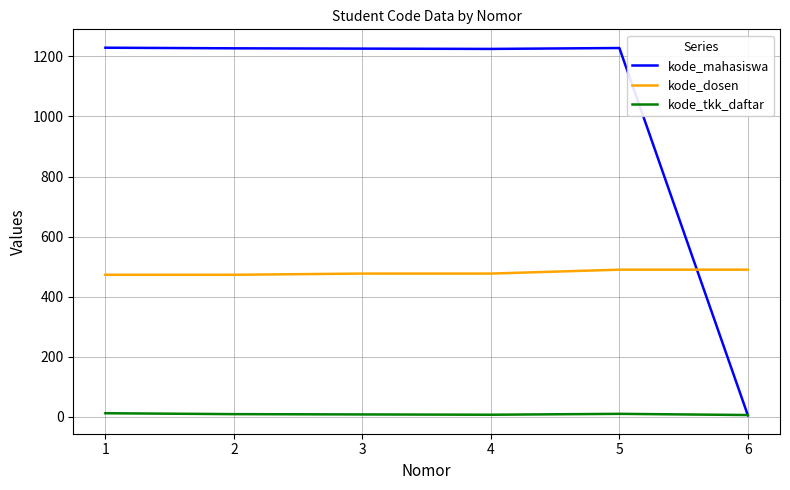

True or false: kode_dosen and kode_tkk_daftar cross at least once.

False